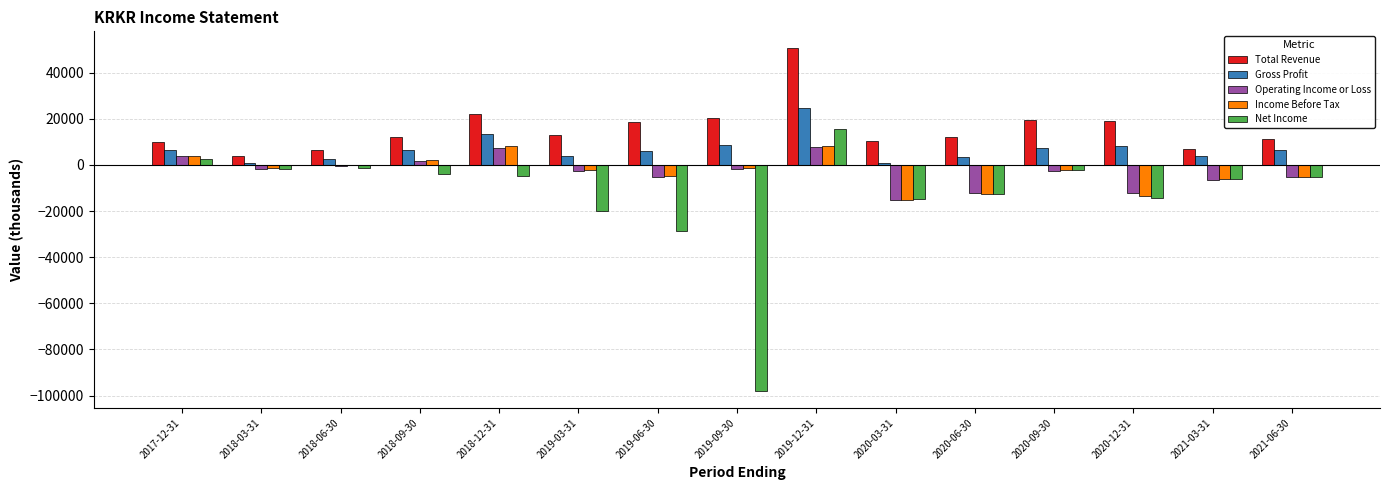

Which series changed the most between 2018-09-30 and 2019-12-31?

Total Revenue